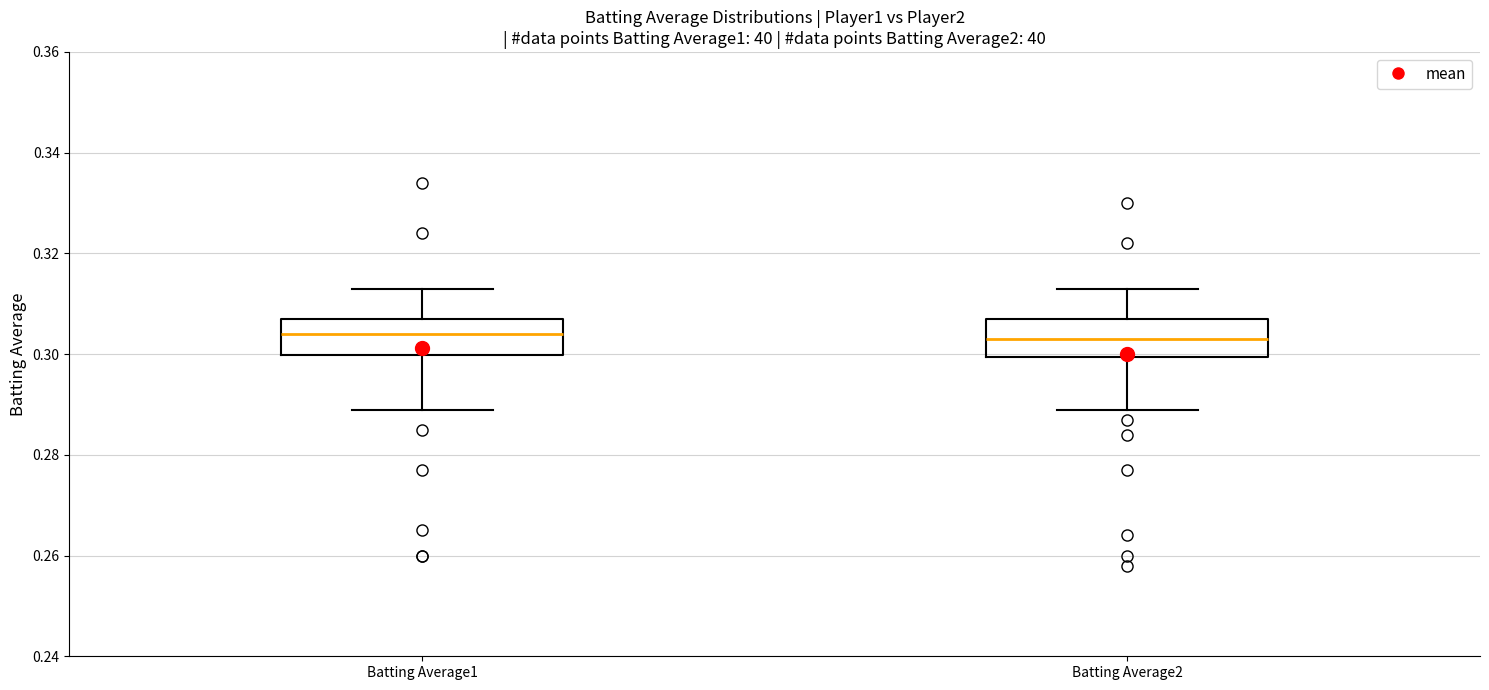

Where does the lower whisker of the box for Batting Average2 end on the y-axis? The values are not printed on the chart, so give them approximately, as read against the axis.

0.290